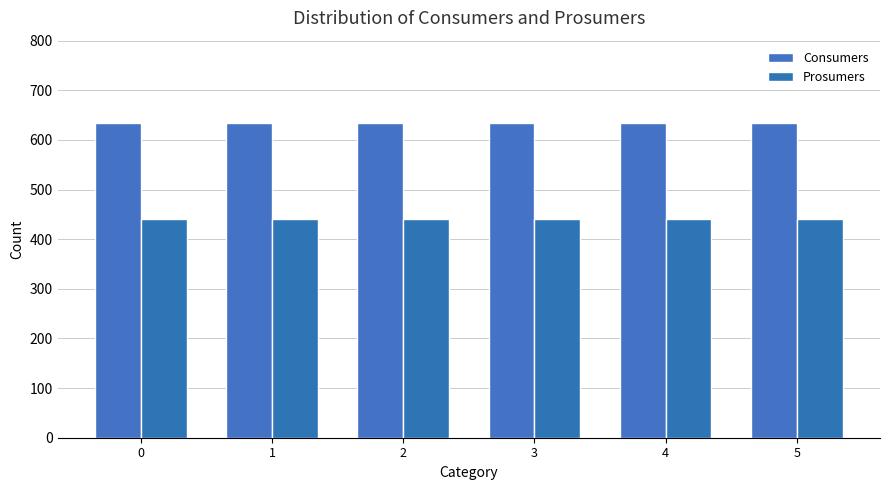

Which series has the largest total across all categories?

Consumers